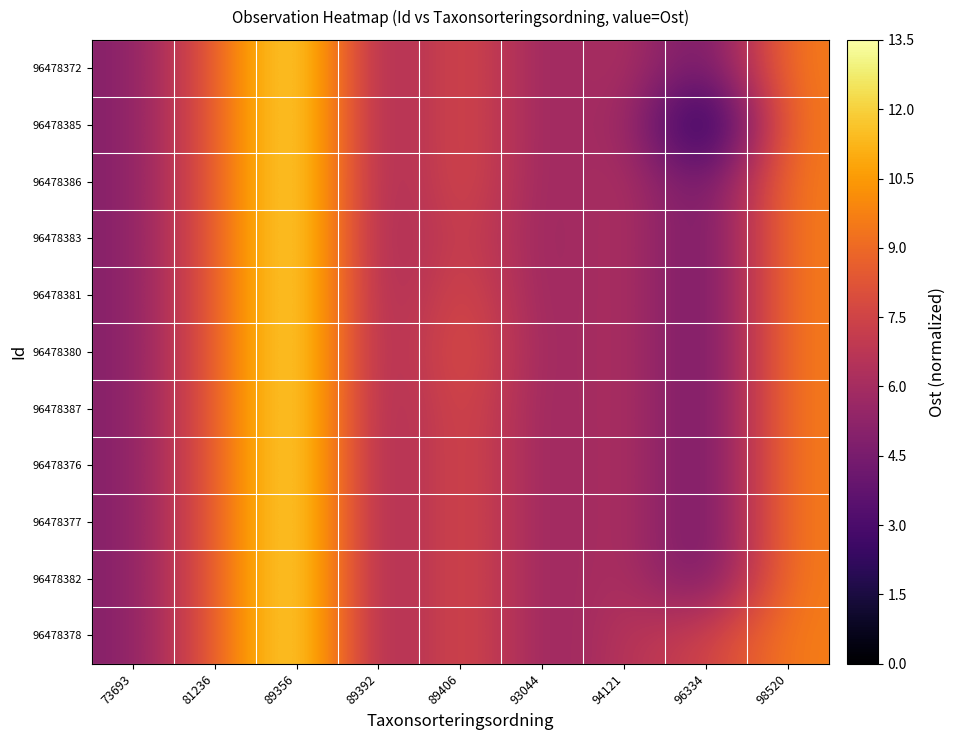

Reading left to right, transcribe all the data shown in this chart.

96478372: 73693=4.9	81236=8.5	89356=13.5	89392=5.1	89406=8.3	93044=5.3	94121=6.7	96334=3.6	98520=9.7
96478385: 73693=4.9	81236=8.5	89356=13.5	89392=5.1	89406=8.3	93044=5.3	94121=6.7	96334=0.0	98520=9.7
96478386: 73693=4.9	81236=8.5	89356=13.5	89392=5.1	89406=8.3	93044=5.3	94121=6.7	96334=3.6	98520=9.7
96478383: 73693=4.9	81236=8.5	89356=13.5	89392=5.1	89406=7.9	93044=5.3	94121=6.7	96334=3.6	98520=9.7
96478381: 73693=4.9	81236=8.5	89356=13.5	89392=5.1	89406=8.3	93044=5.3	94121=6.7	96334=3.6	98520=9.7
96478380: 73693=4.9	81236=8.5	89356=13.5	89392=5.1	89406=8.8	93044=5.3	94121=6.7	96334=3.6	98520=9.7
96478387: 73693=4.9	81236=8.5	89356=13.5	89392=5.1	89406=8.3	93044=5.3	94121=6.7	96334=3.6	98520=9.7
96478376: 73693=4.9	81236=8.5	89356=13.5	89392=5.1	89406=8.3	93044=5.3	94121=6.7	96334=3.6	98520=9.7
96478377: 73693=4.9	81236=8.5	89356=13.5	89392=5.1	89406=8.3	93044=5.3	94121=6.7	96334=3.6	98520=9.7
96478382: 73693=4.9	81236=8.5	89356=13.5	89392=5.1	89406=8.3	93044=5.3	94121=6.7	96334=3.6	98520=9.7
96478378: 73693=4.9	81236=8.5	89356=13.5	89392=5.1	89406=8.3	93044=5.3	94121=6.7	96334=7.3	98520=9.7